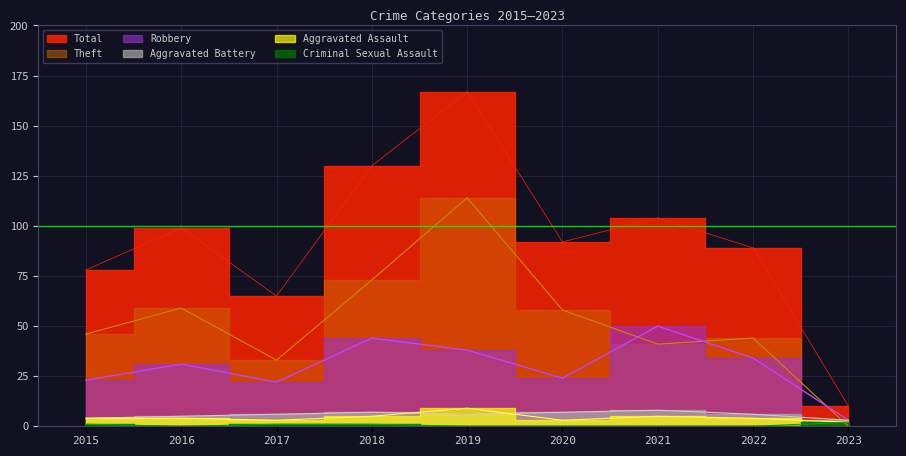

At which label is Robbery closest to 26?

2020